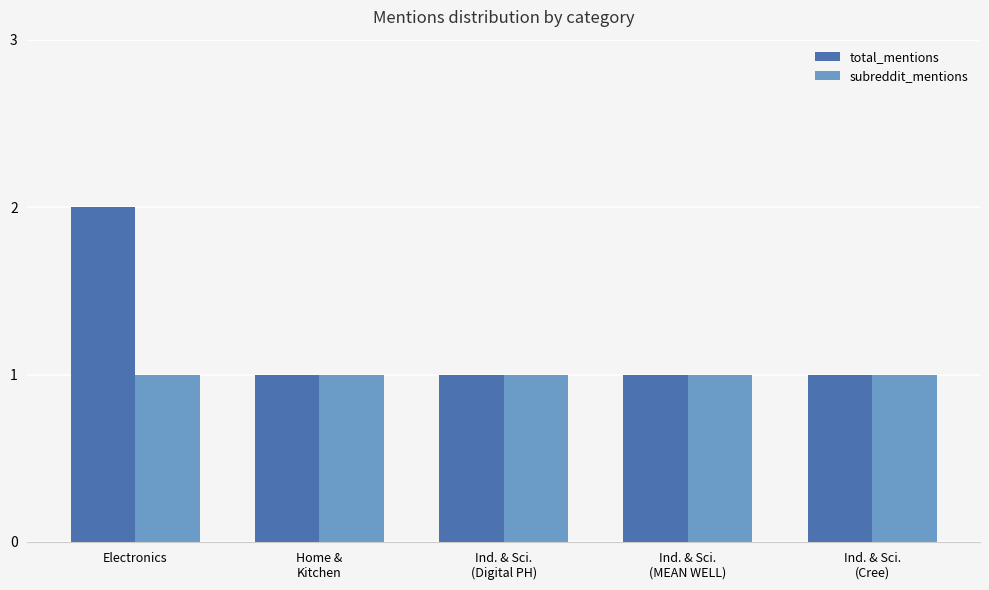

Reading right to left, extract all data points from this chart.

total_mentions: 1	1	1	1	2
subreddit_mentions: 1	1	1	1	1